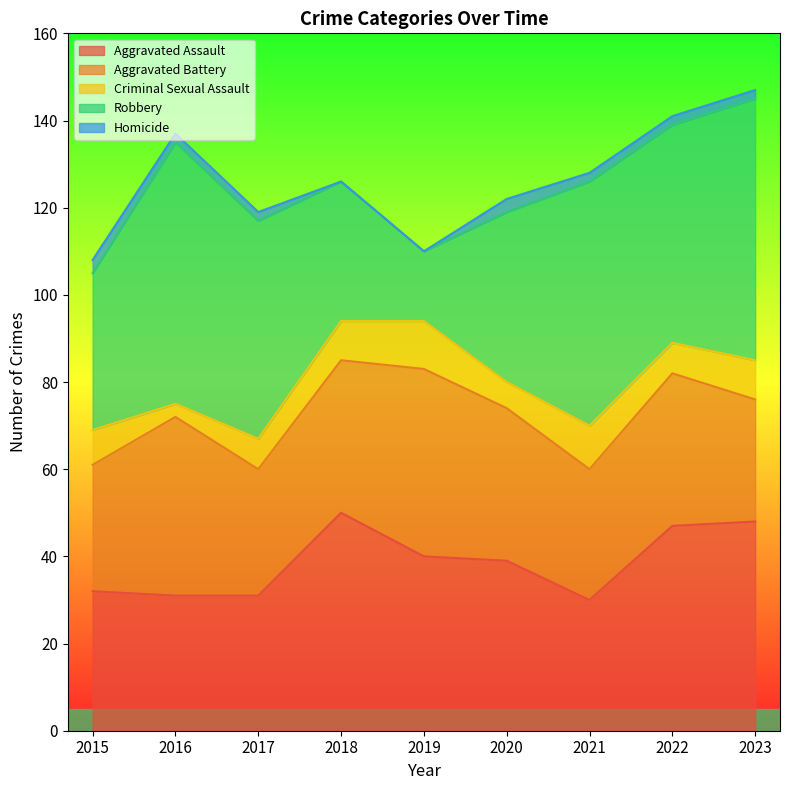

Reading left to right, extract all data points from this chart.

Aggravated Assault: 2015=32	2016=31	2017=31	2018=50	2019=40	2020=39	2021=30	2022=47	2023=48
Aggravated Battery: 2015=29	2016=41	2017=29	2018=35	2019=43	2020=35	2021=30	2022=35	2023=28
Criminal Sexual Assault: 2015=8	2016=3	2017=7	2018=9	2019=11	2020=6	2021=10	2022=7	2023=9
Robbery: 2015=36	2016=60	2017=50	2018=32	2019=16	2020=39	2021=56	2022=50	2023=60
Homicide: 2015=3	2016=2	2017=2	2018=0	2019=0	2020=3	2021=2	2022=2	2023=2